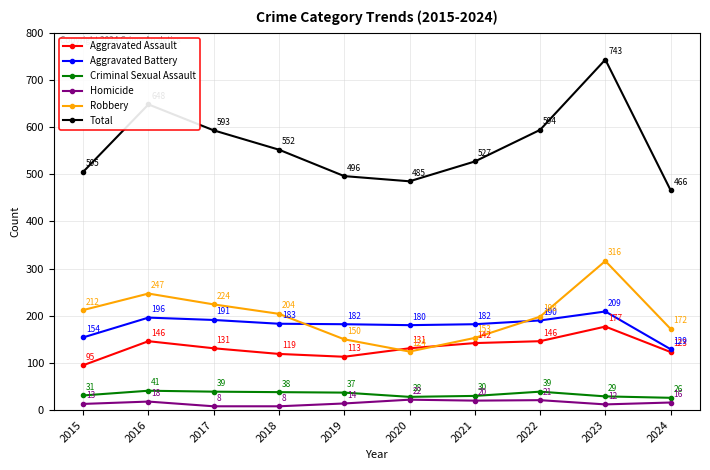

What is the total value across all series at 2017?

1186